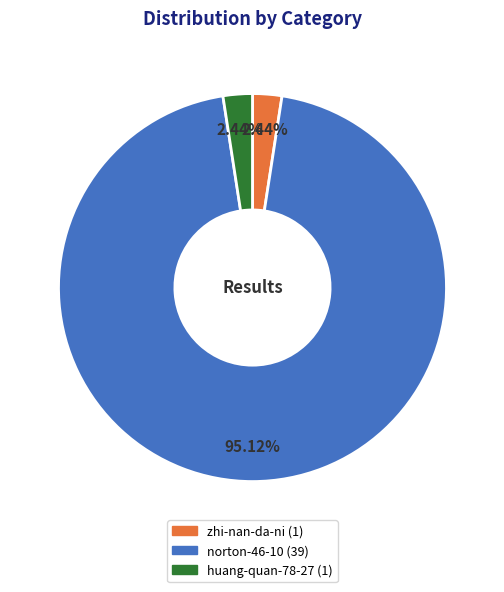

The huang-quan-78-27 slice represents 2% of the pie. True or false?

True